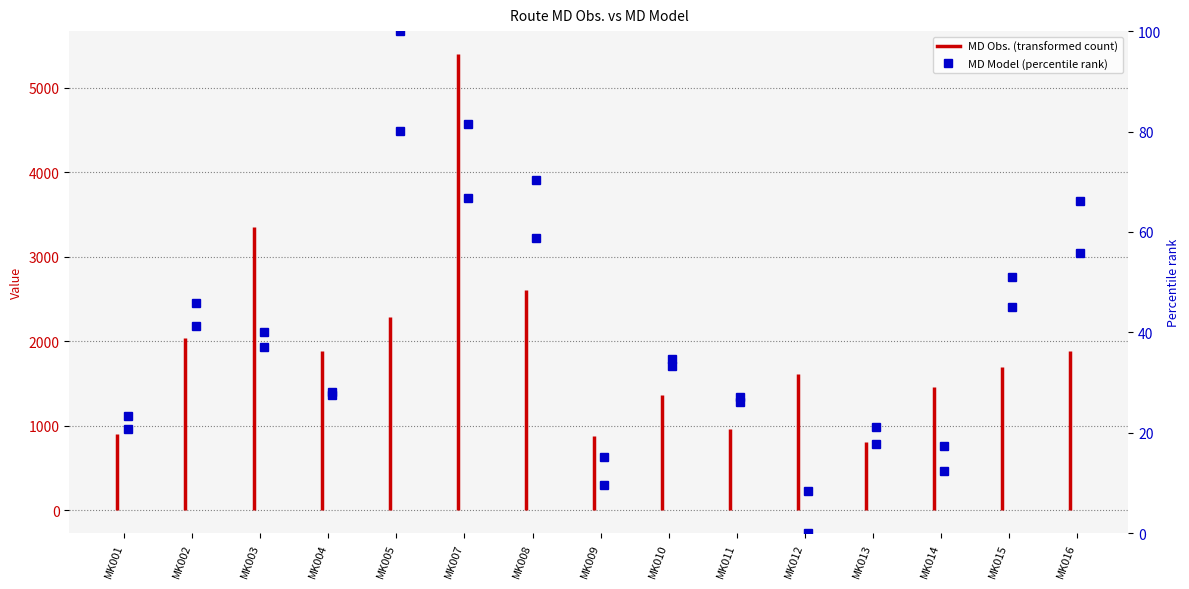

Is this an area chart (filled region under the line)?

No